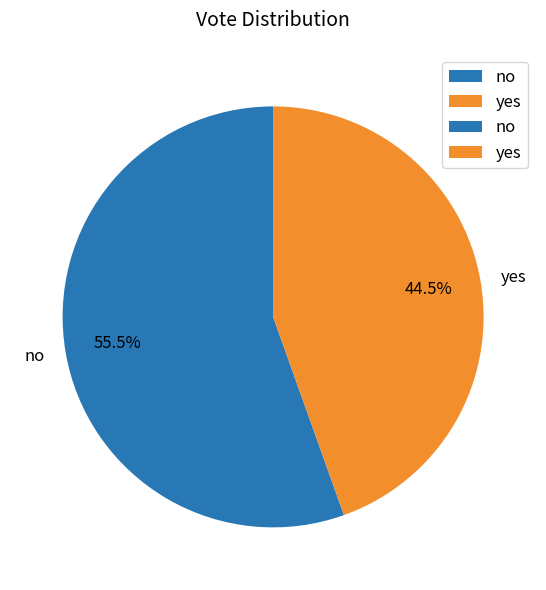

What is the largest slice in the pie chart?

no